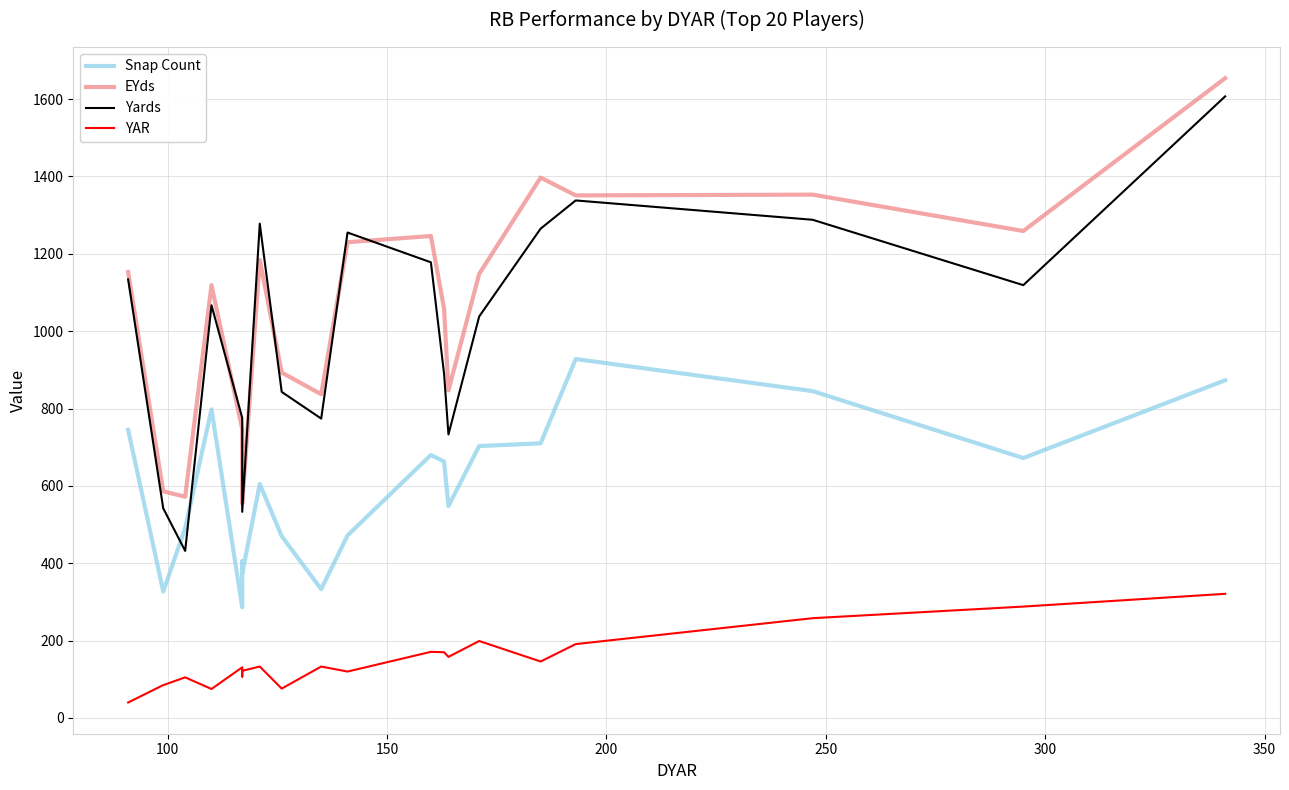

In EYds, how many points are higher than both neighbors (excluding endpoints)?

5